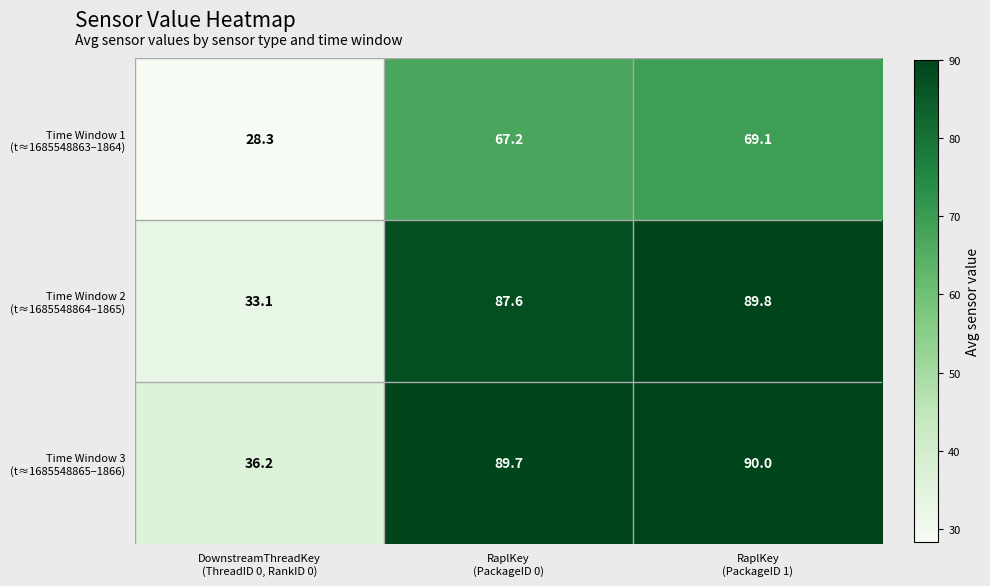

What is the difference between the highest and lowest values at DownstreamThreadKey
(ThreadID 0, RankID 0)?

7.9